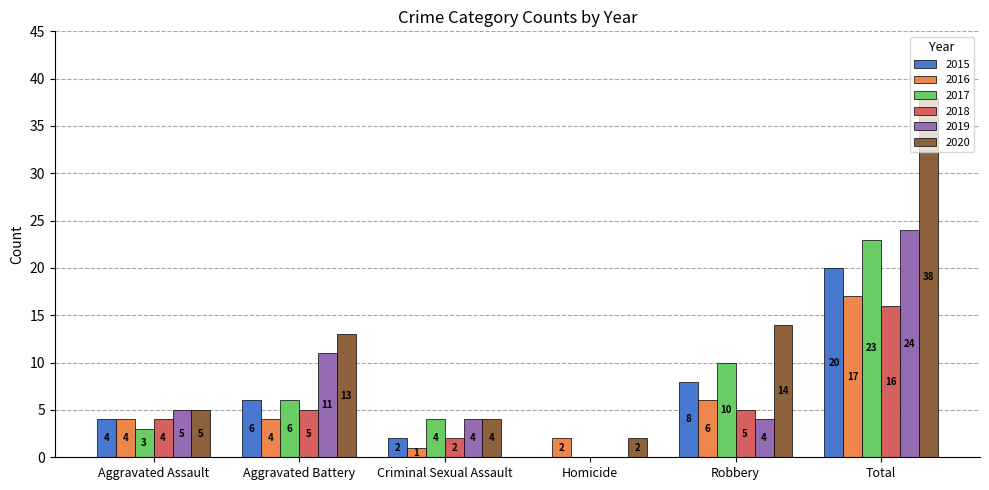

Reading left to right, what are all the values shown in this chart?

2015: 4	6	2	0	8	20
2016: 4	4	1	2	6	17
2017: 3	6	4	0	10	23
2018: 4	5	2	0	5	16
2019: 5	11	4	0	4	24
2020: 5	13	4	2	14	38